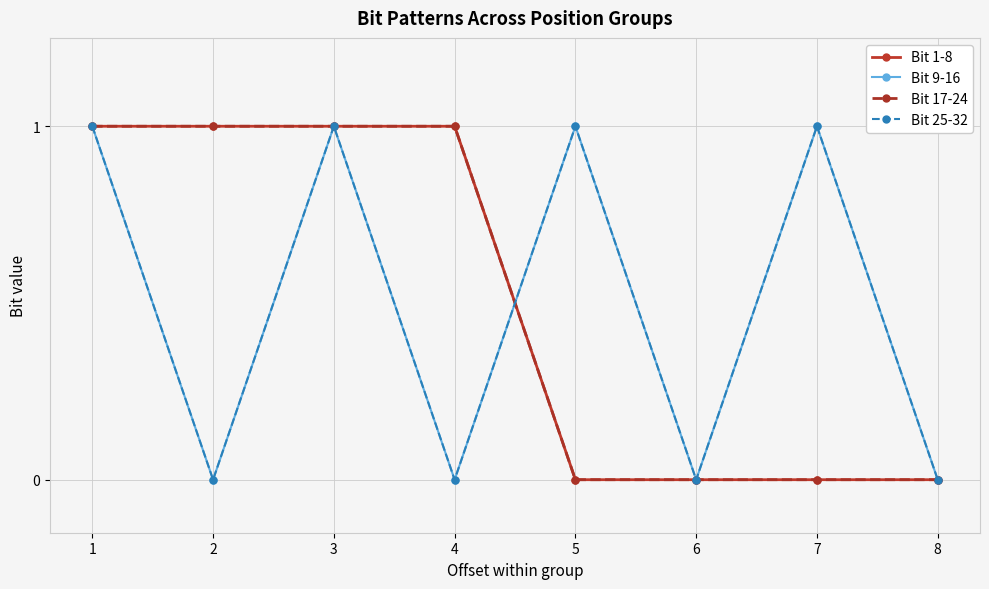

Reading left to right, what are all the values shown in this chart?

Bit 1-8: 1=1	2=1	3=1	4=1	5=0	6=0	7=0	8=0
Bit 9-16: 1=1	2=0	3=1	4=0	5=1	6=0	7=1	8=0
Bit 17-24: 1=1	2=1	3=1	4=1	5=0	6=0	7=0	8=0
Bit 25-32: 1=1	2=0	3=1	4=0	5=1	6=0	7=1	8=0